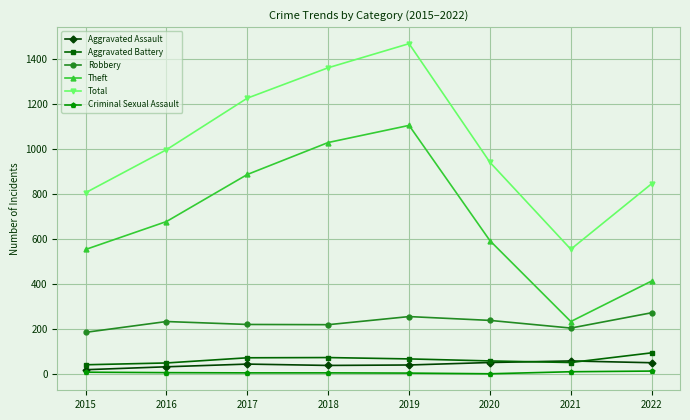

True or false: Total and Aggravated Battery intersect in this chart.

False